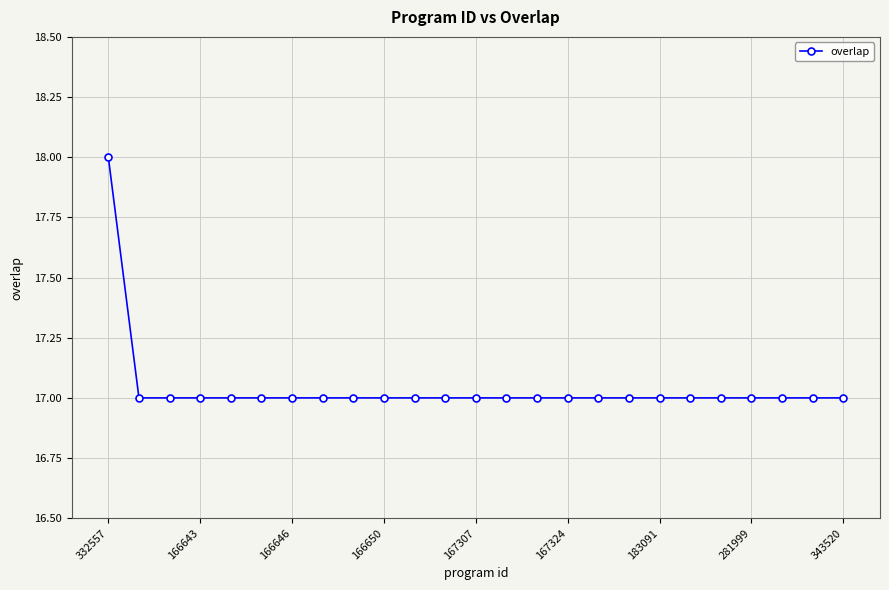

What is the maximum value shown in the chart?

18